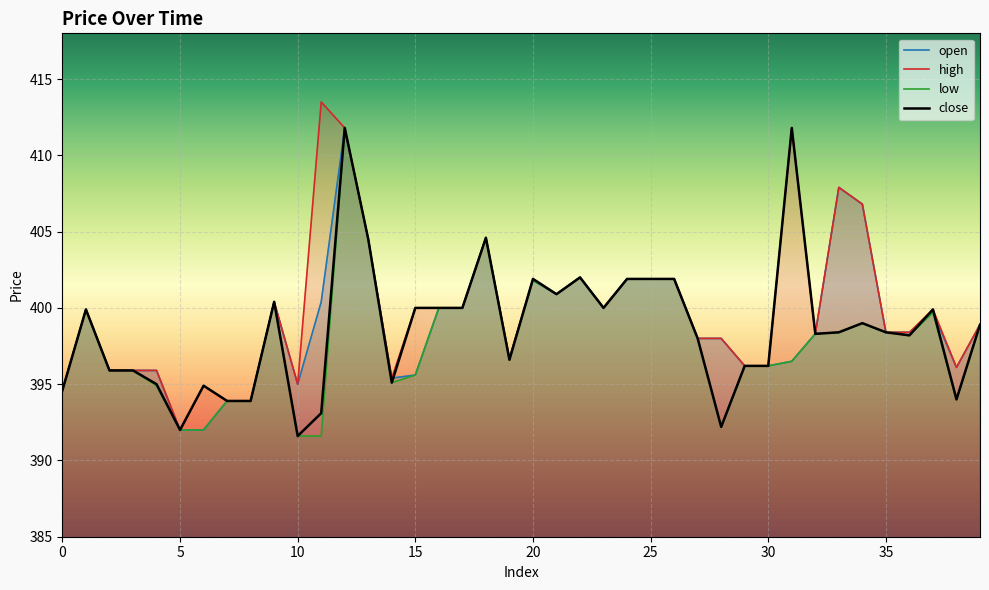

How many lines are shown in the chart?

4